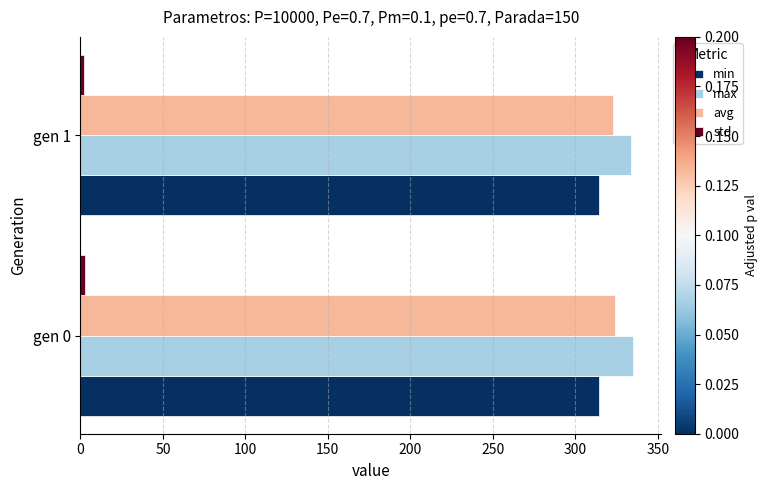

At how many categories does at least one series exceed 17?

2